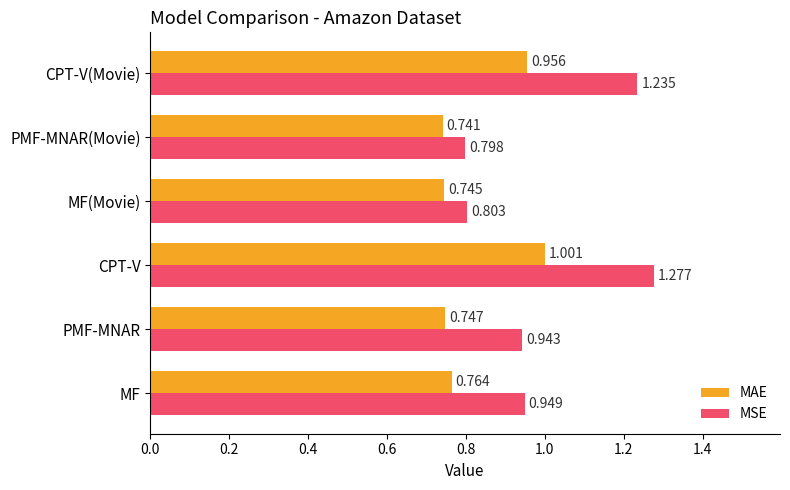

Which category has the lowest value across all series?

PMF-MNAR(Movie)